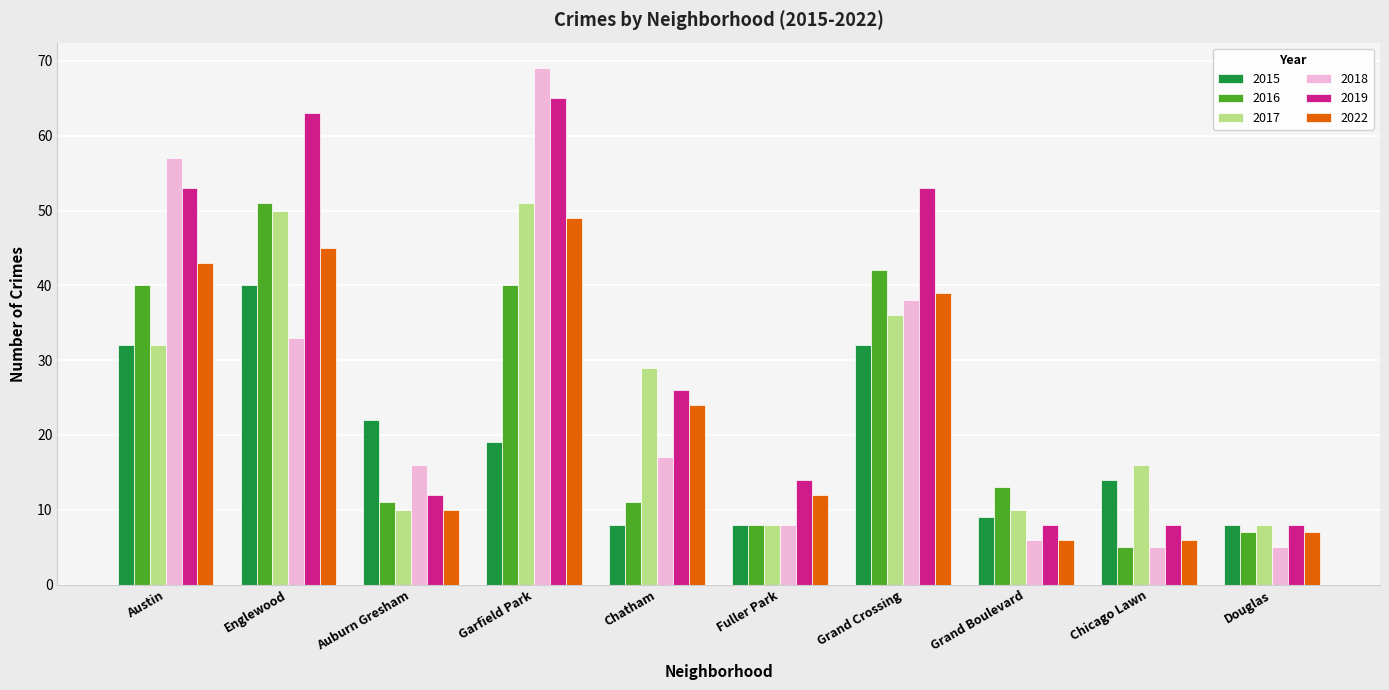

Which series has the largest range (max minus min)?

2018